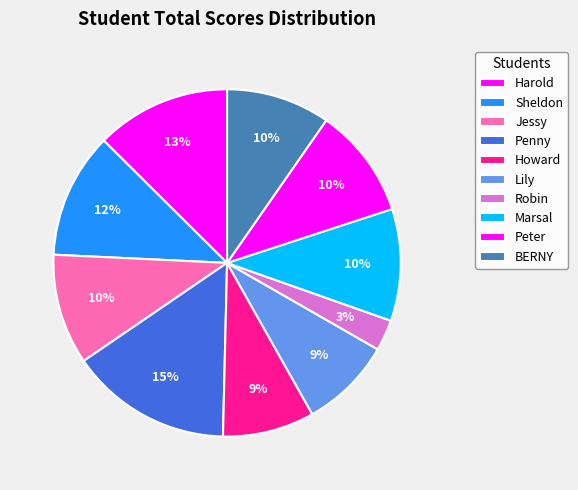

To the nearest percent, what is the difference between the BERNY and Lily slice percentages?

1%